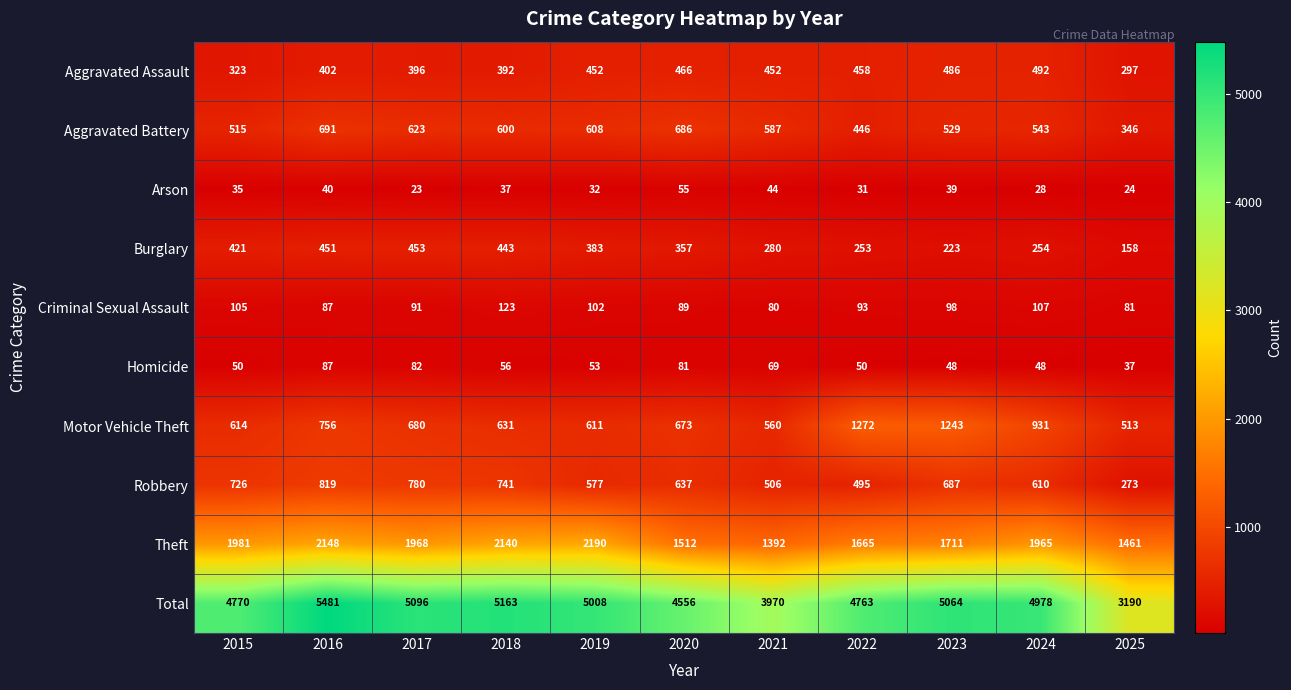

At how many categories does at least one series exceed 808?

11